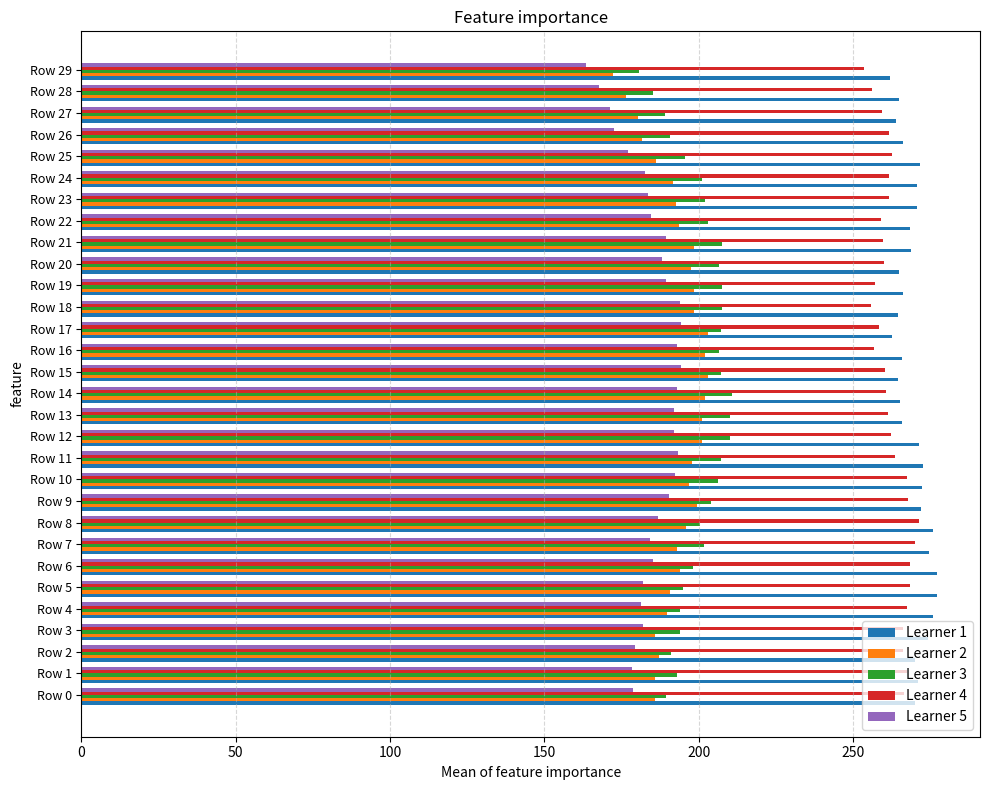

What is the lowest value of the Learner 5 series?

163.7